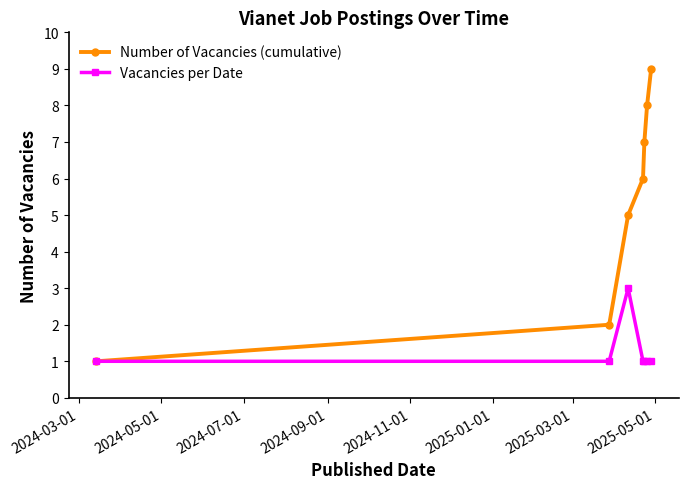

What are all the series names shown in the legend?

Number of Vacancies (cumulative), Vacancies per Date